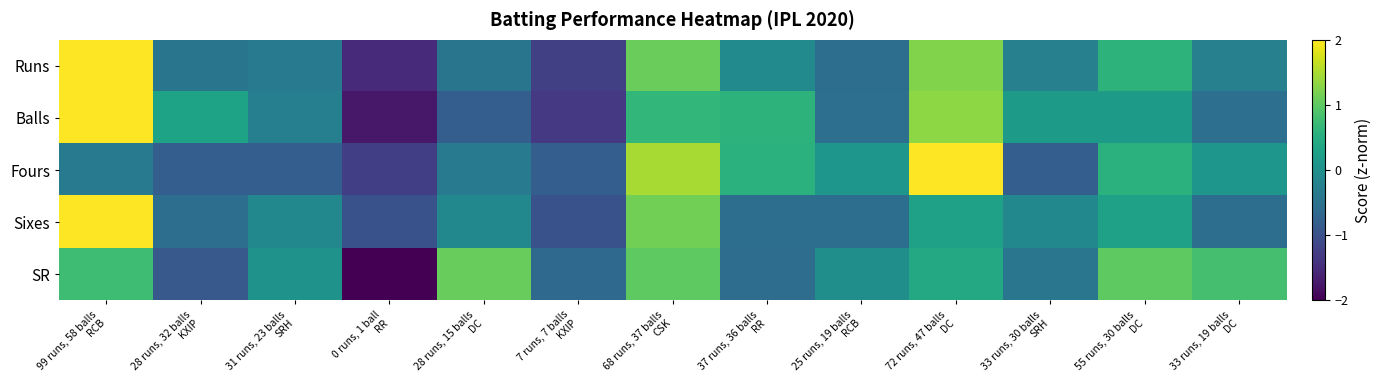

Rank the series by their maximum value, from lowest to highest.

SR, Balls, Runs, Fours, Sixes